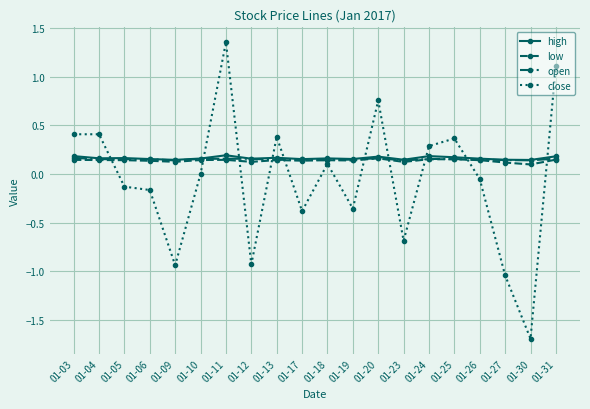

Between 01-10 and 01-24, which series saw the biggest shift?

close